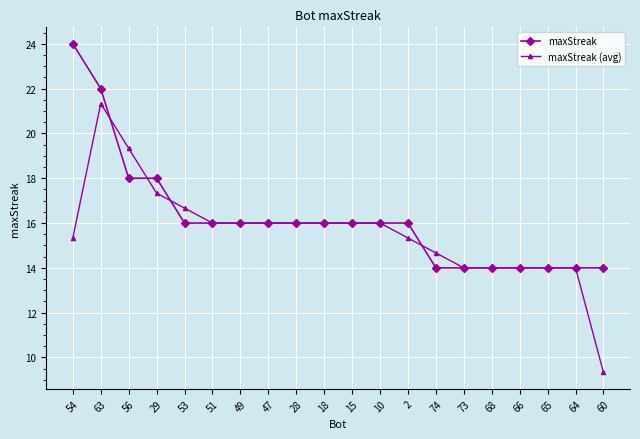

Which series has the widest spread of values?

maxStreak (avg)